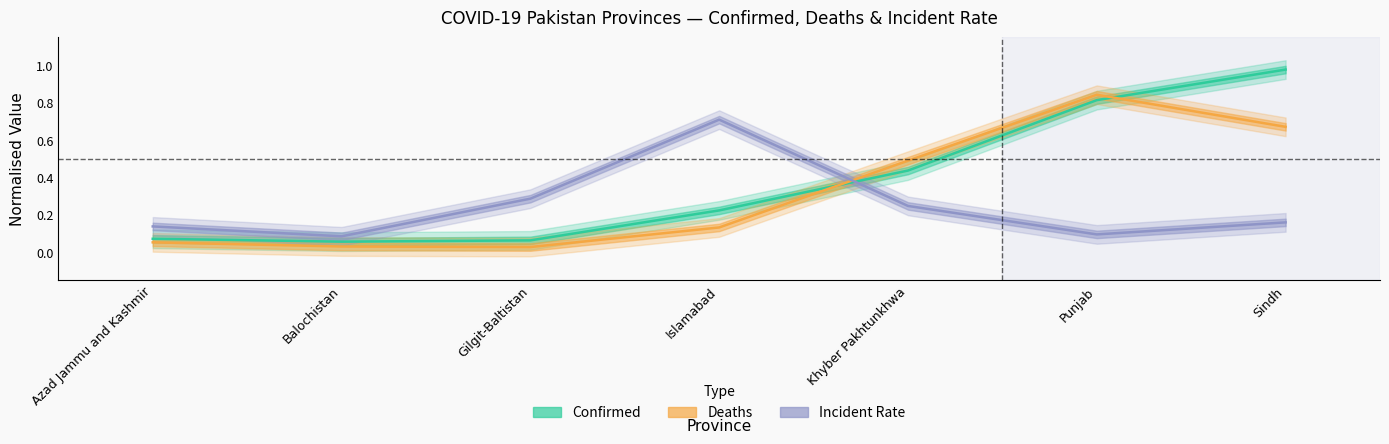

What is the lowest value of the Confirmed series?

0.1